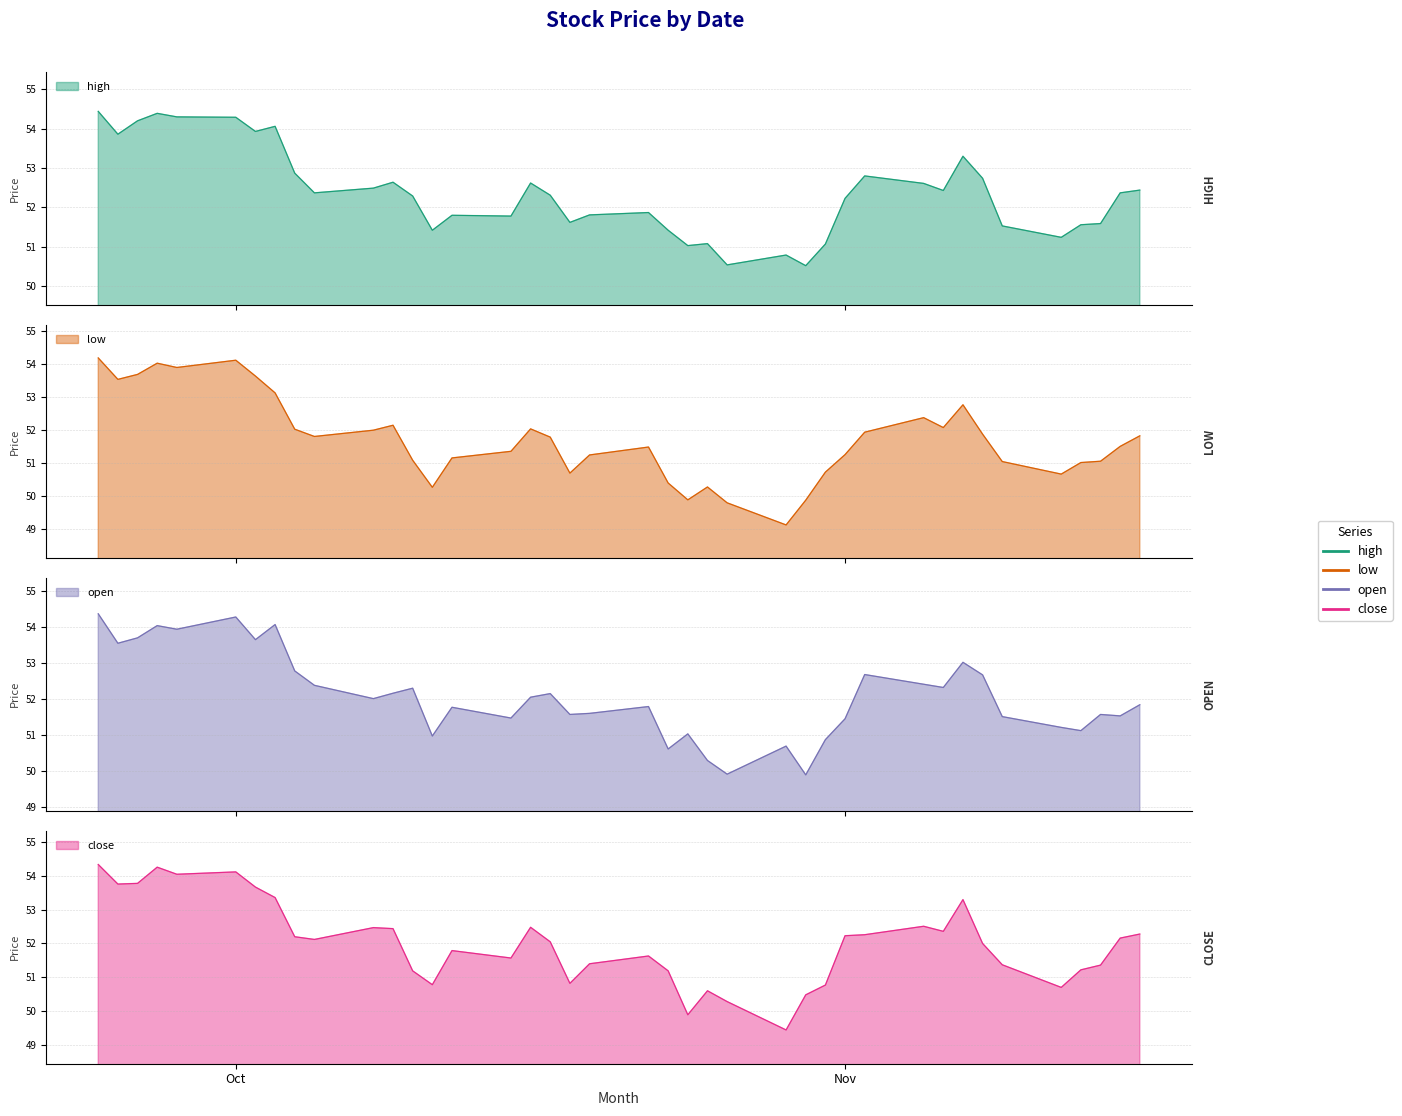

What is the total value across all series at 2018-10-30?

200.8